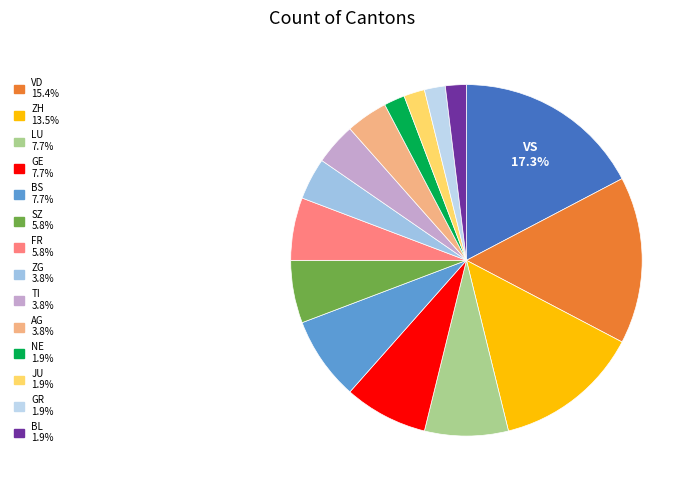

How many slices are in this pie chart?

15